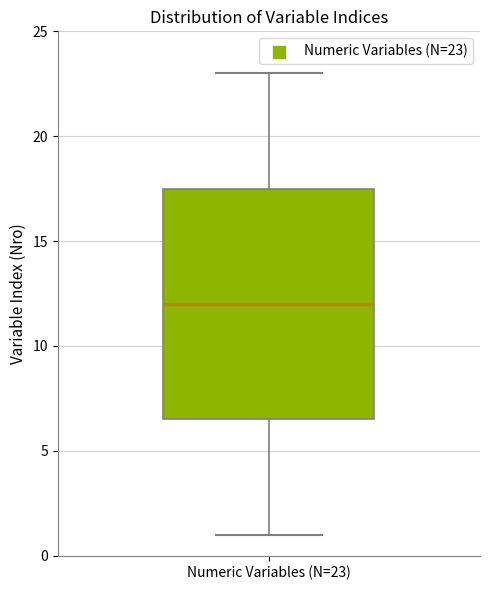

Where does the lower whisker of the box for Numeric Variables (N=23) end on the y-axis? The values are not printed on the chart, so give them approximately, as read against the axis.

1.0